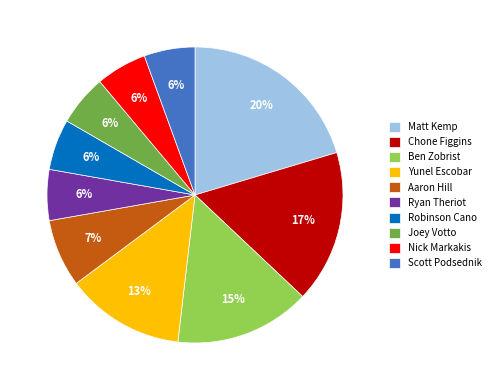

Is it true that Nick Markakis is 6% of the pie?

True